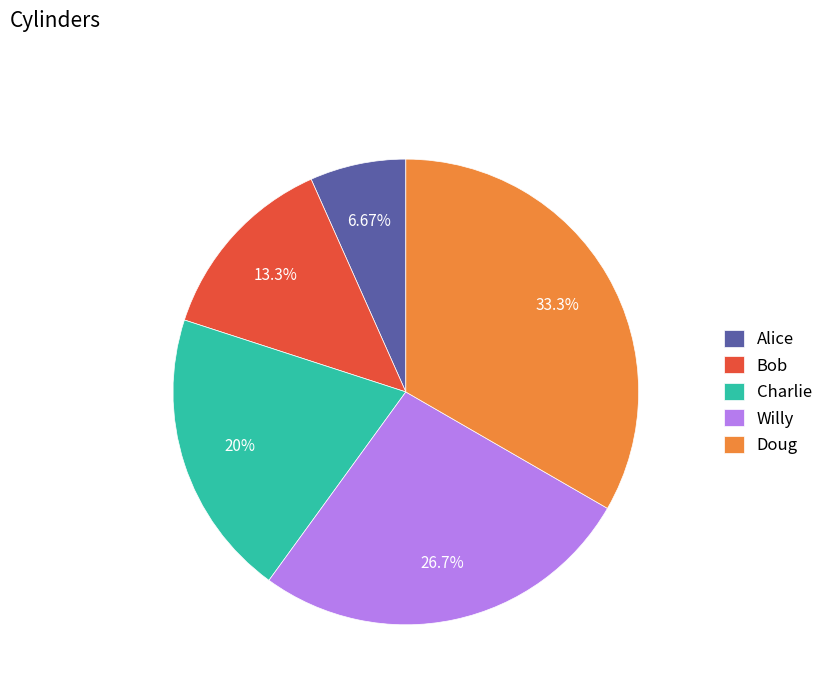

Which has a higher value, Willy or Bob?

Willy